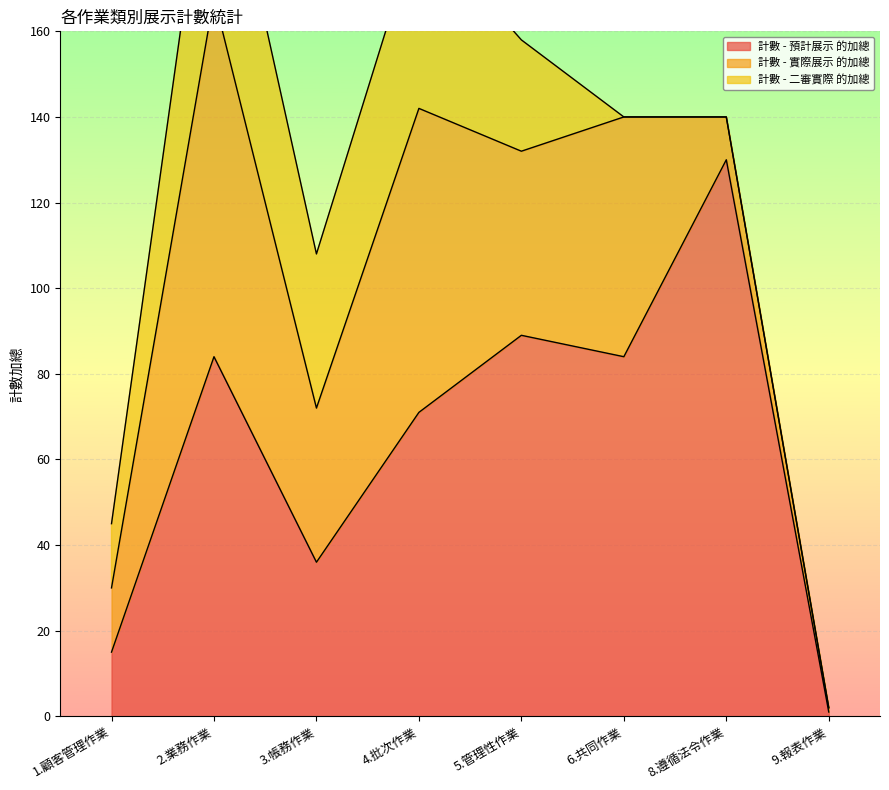

Reading left to right, extract all data points from this chart.

計數 - 預計展示 的加總: 1.顧客管理作業=15	2.業務作業=84	3.帳務作業=36	4.批次作業=71	5.管理性作業=89	6.共同作業=84	8.遵循法令作業=130	9.報表作業=1
計數 - 實際展示 的加總: 1.顧客管理作業=15	2.業務作業=84	3.帳務作業=36	4.批次作業=71	5.管理性作業=43	6.共同作業=56	8.遵循法令作業=10	9.報表作業=1
計數 - 二審實際 的加總: 1.顧客管理作業=15	2.業務作業=48	3.帳務作業=36	4.批次作業=43	5.管理性作業=26	6.共同作業=0	8.遵循法令作業=0	9.報表作業=0